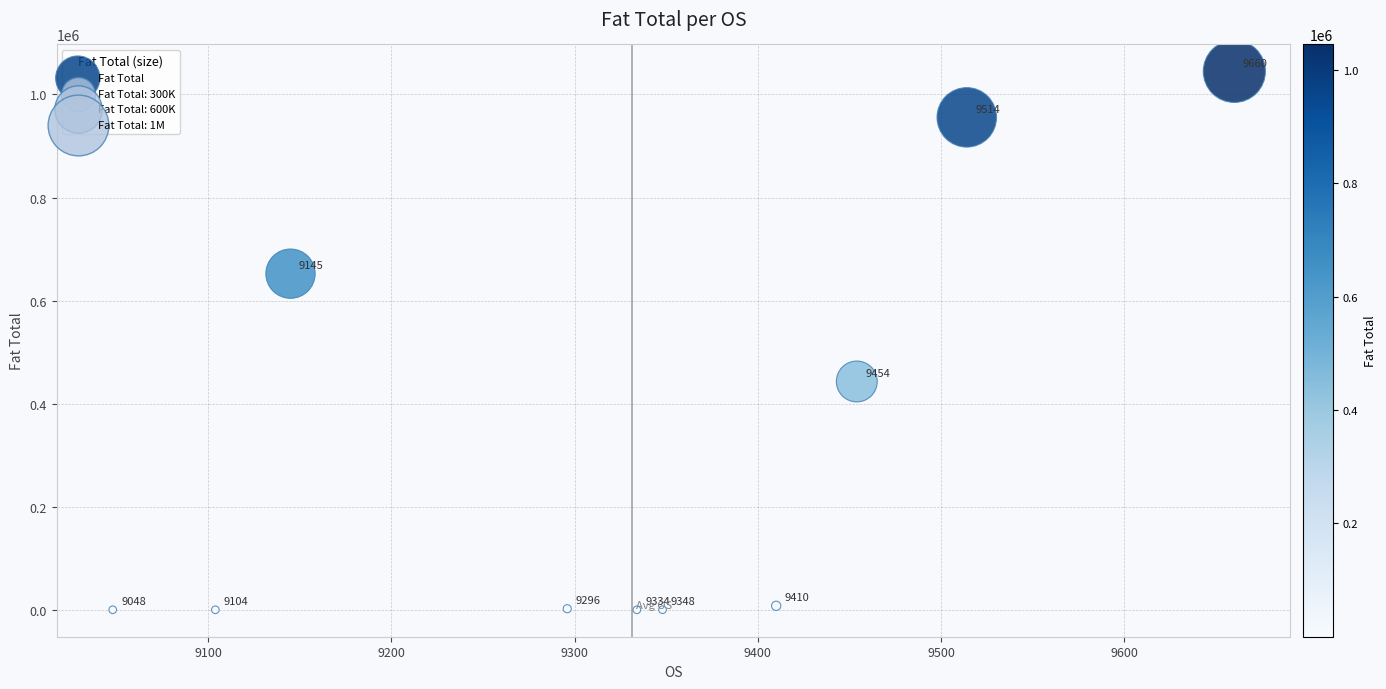

What is the average X value?

9331.3